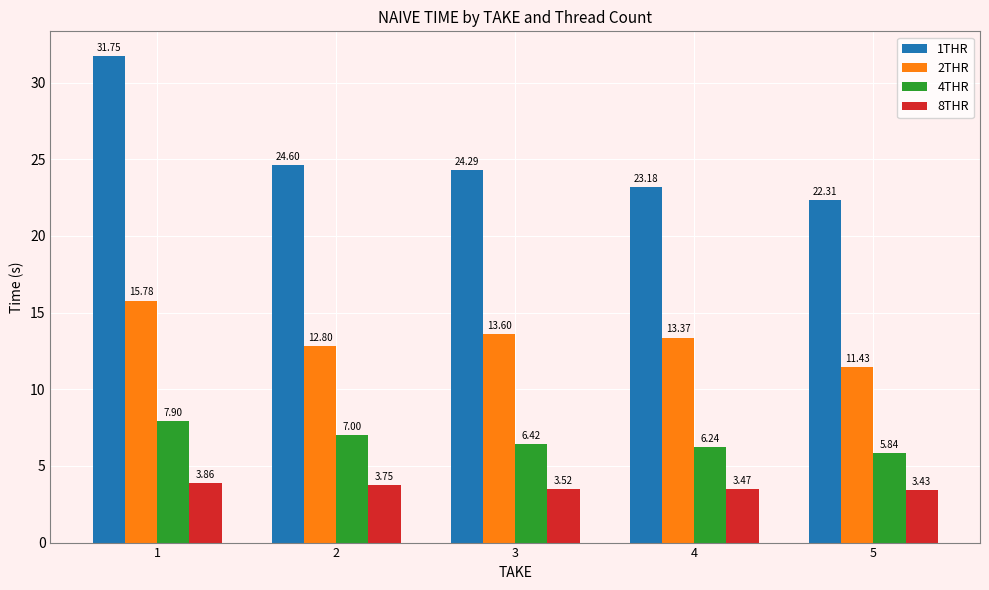

Which series has the widest spread of values?

1THR